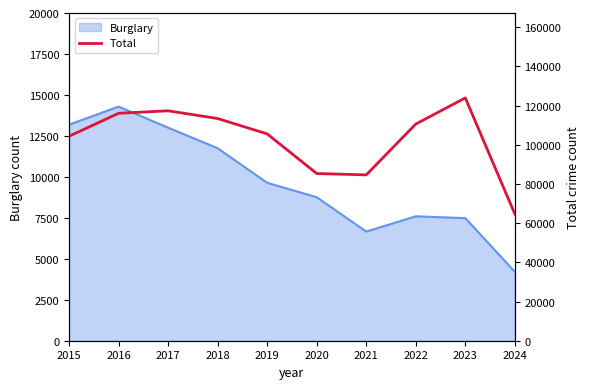

What is the change in value from 2015 to 2018?

+9045